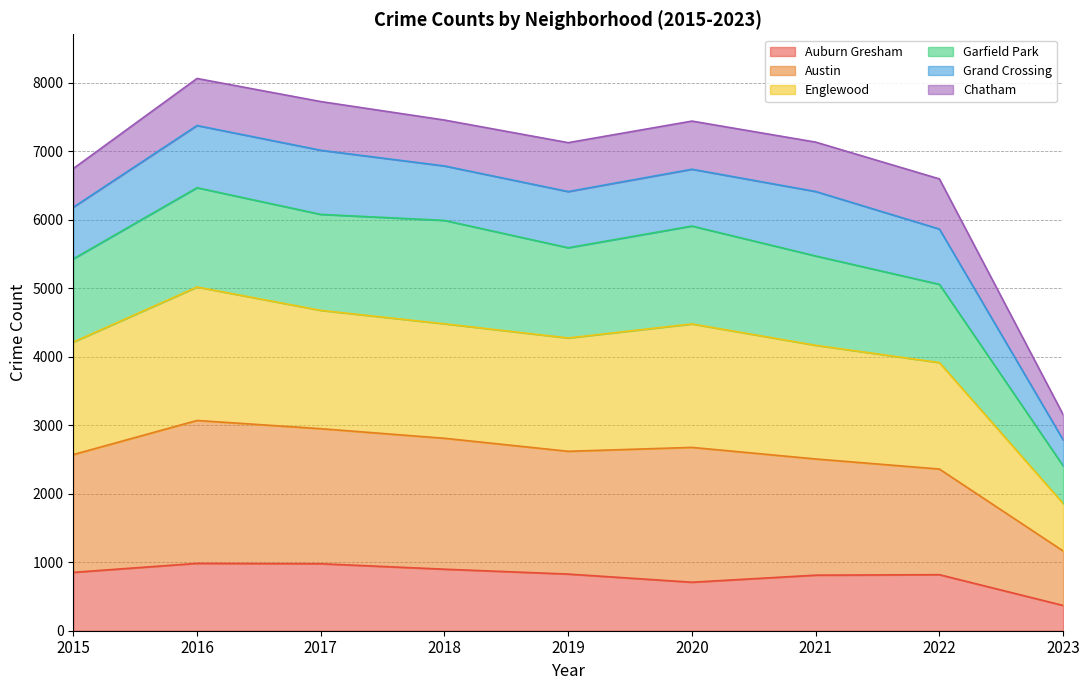

The value of Auburn Gresham at 2020 is 339. True or false?

False